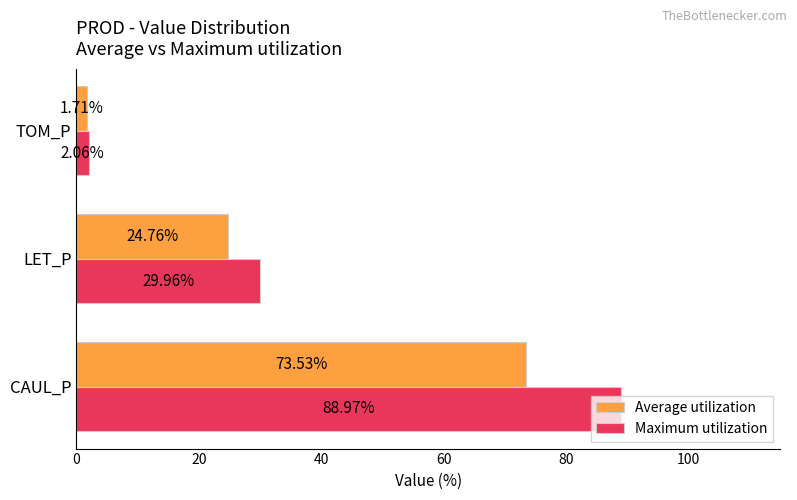

At how many categories does at least one series exceed 31?

1